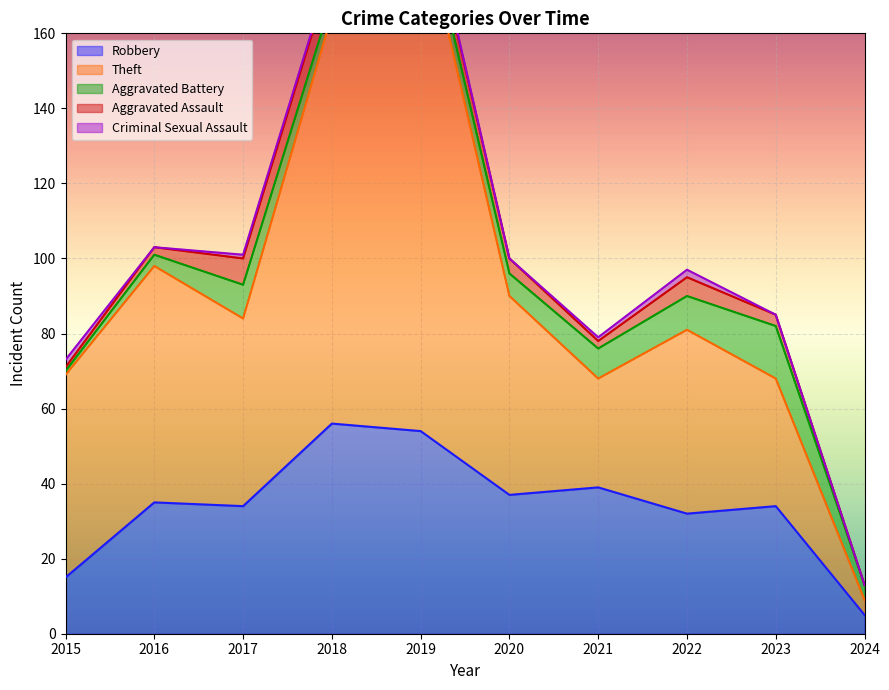

Between 2019 and 2020, which series saw the biggest shift?

Theft